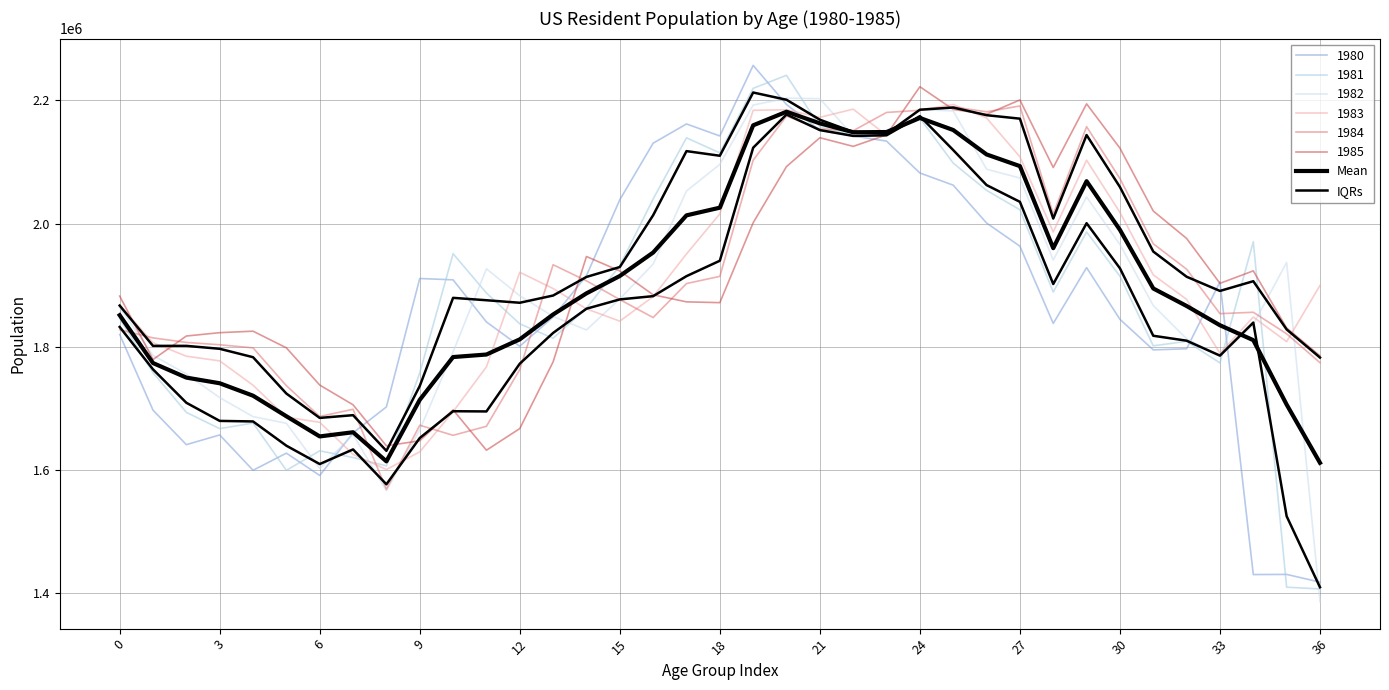

True or false: IQRs and Mean intersect in this chart.

True